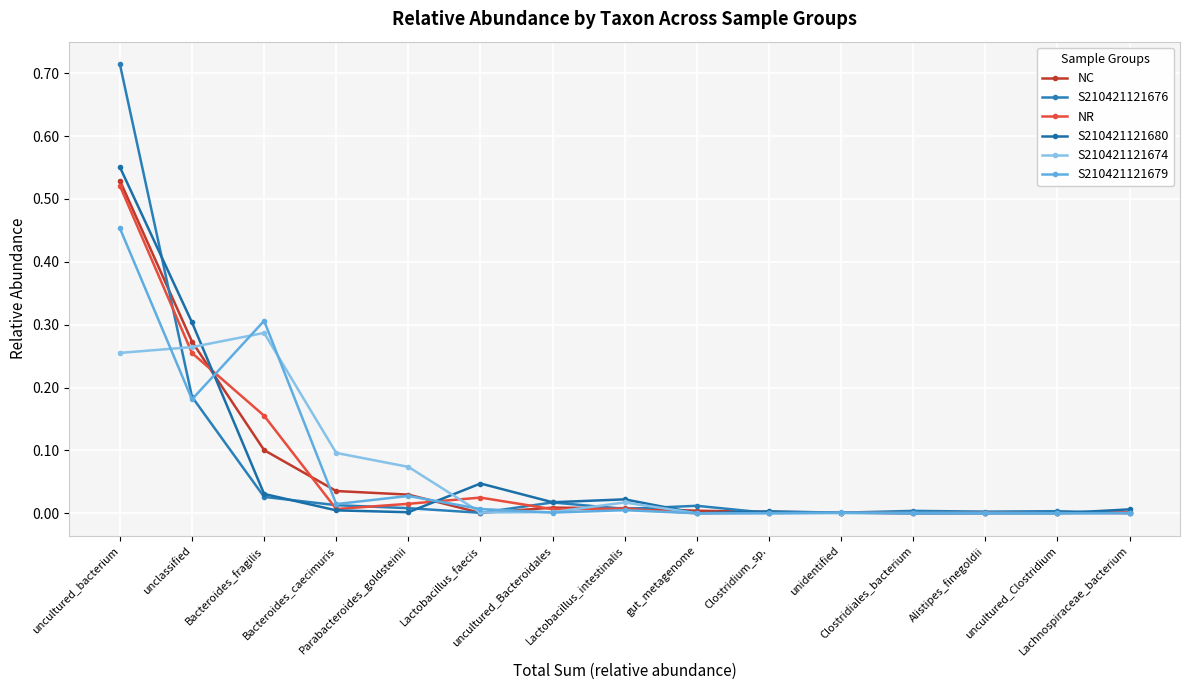

Between unclassified and uncultured_Bacteroidales, which is larger?

unclassified